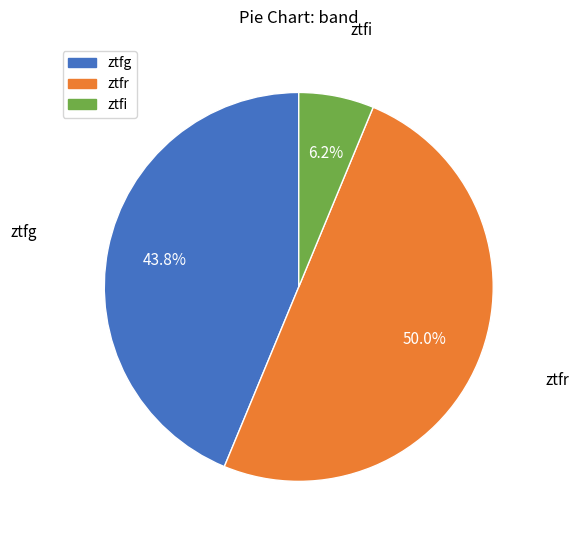

How many slices are in this pie chart?

3